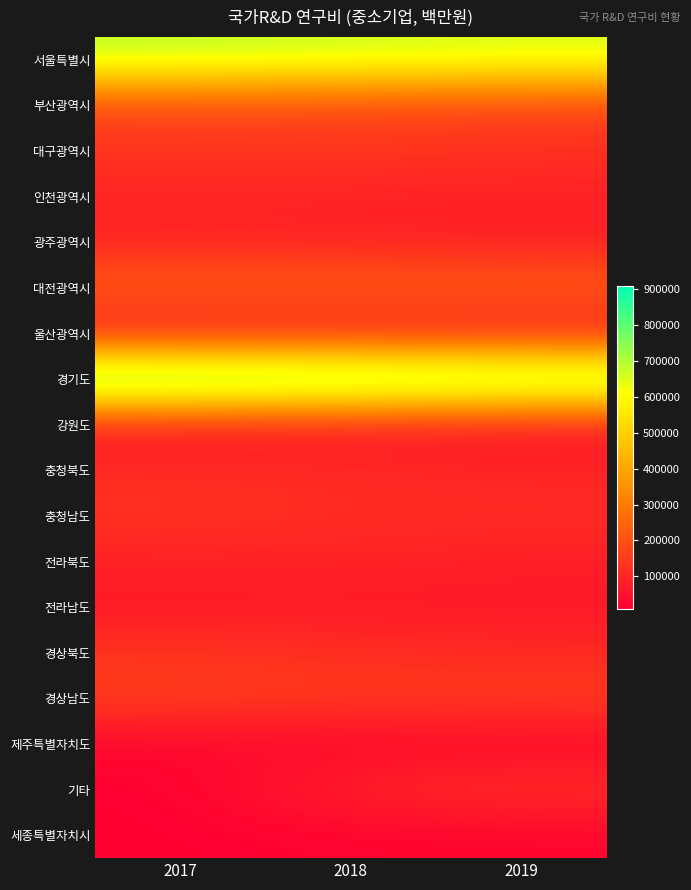

What is the spread (max minus min) of values at 2017?

899232